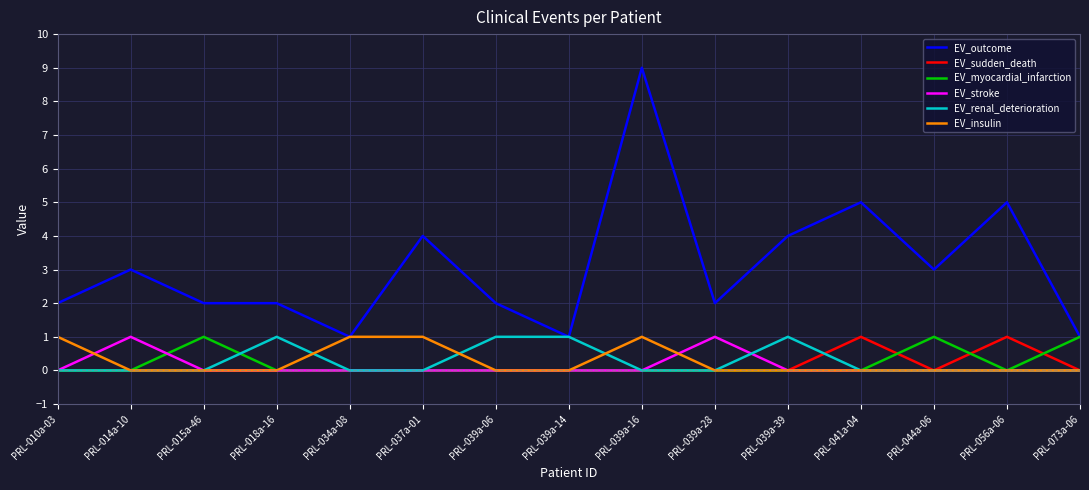

What is the spread (max minus min) of values at PRL-039a-39?

4